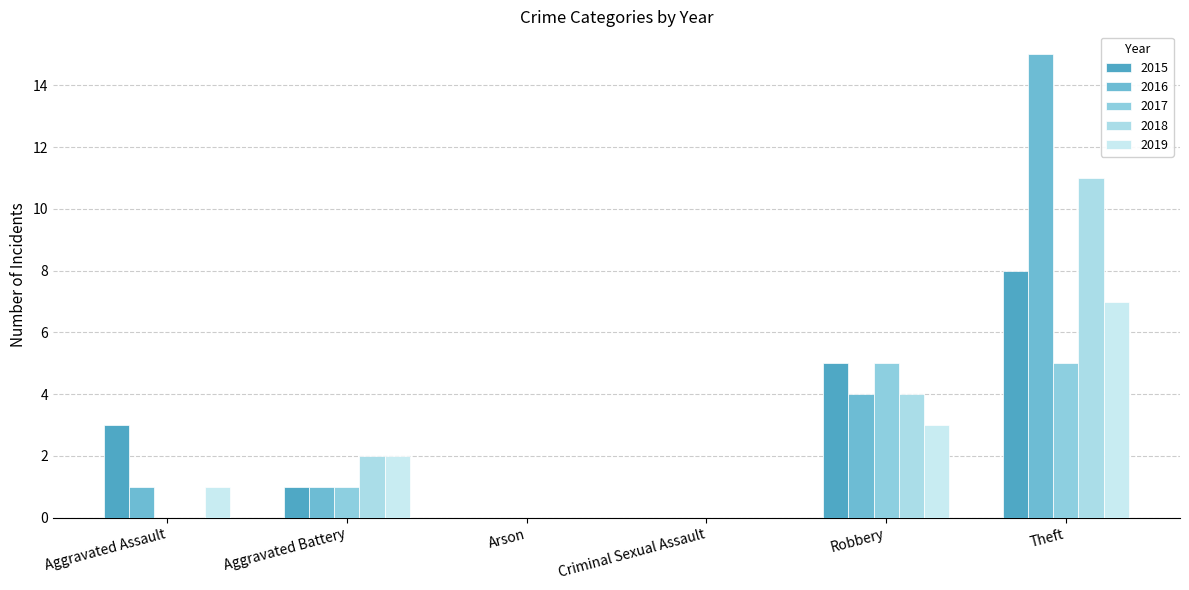

Reading left to right, what are all the values shown in this chart?

2015: 3	1	0	0	5	8
2016: 1	1	0	0	4	15
2017: 0	1	0	0	5	5
2018: 0	2	0	0	4	11
2019: 1	2	0	0	3	7